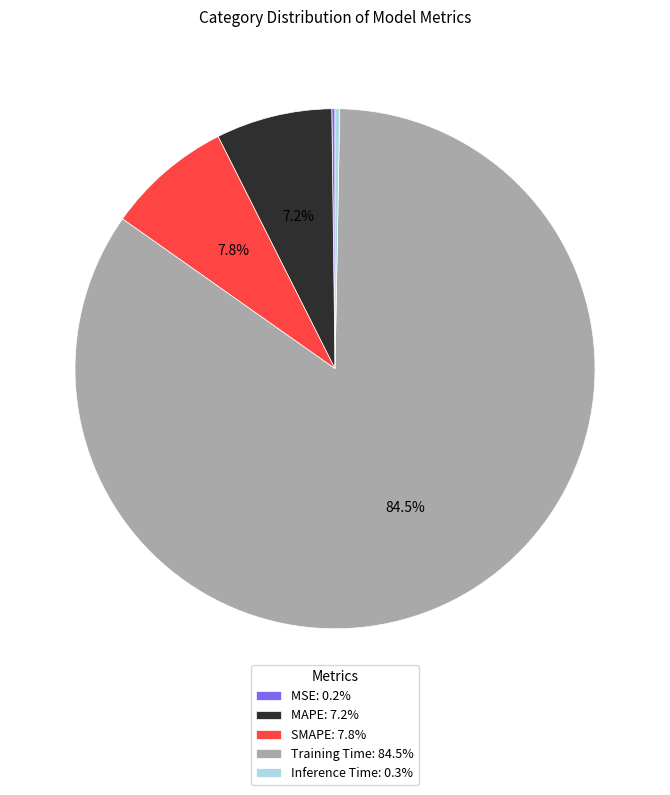

Combined, do SMAPE: 7.8% and MAPE: 7.2% account for over 50%?

No